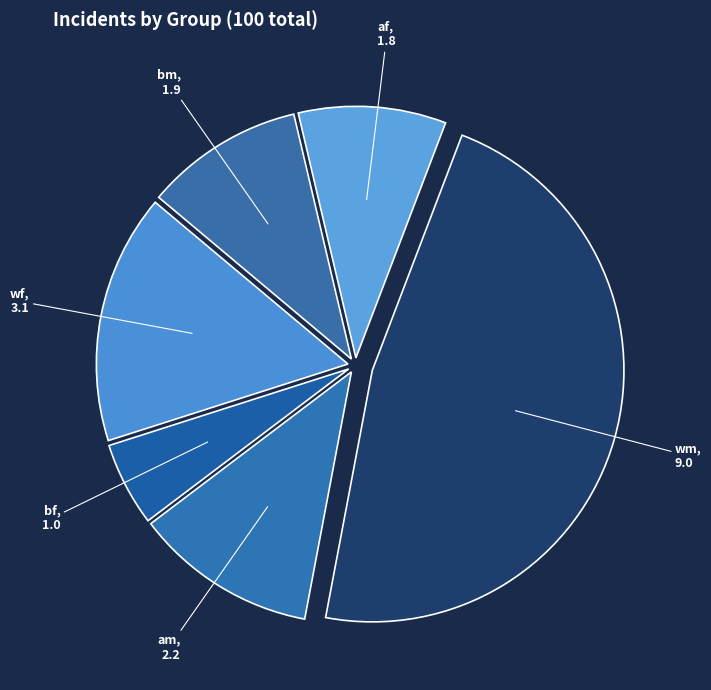

How many slices are in this pie chart?

6